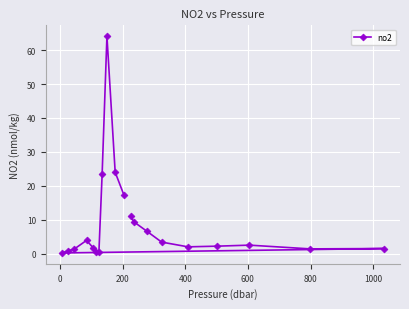

What is the sum of all values?

178.1